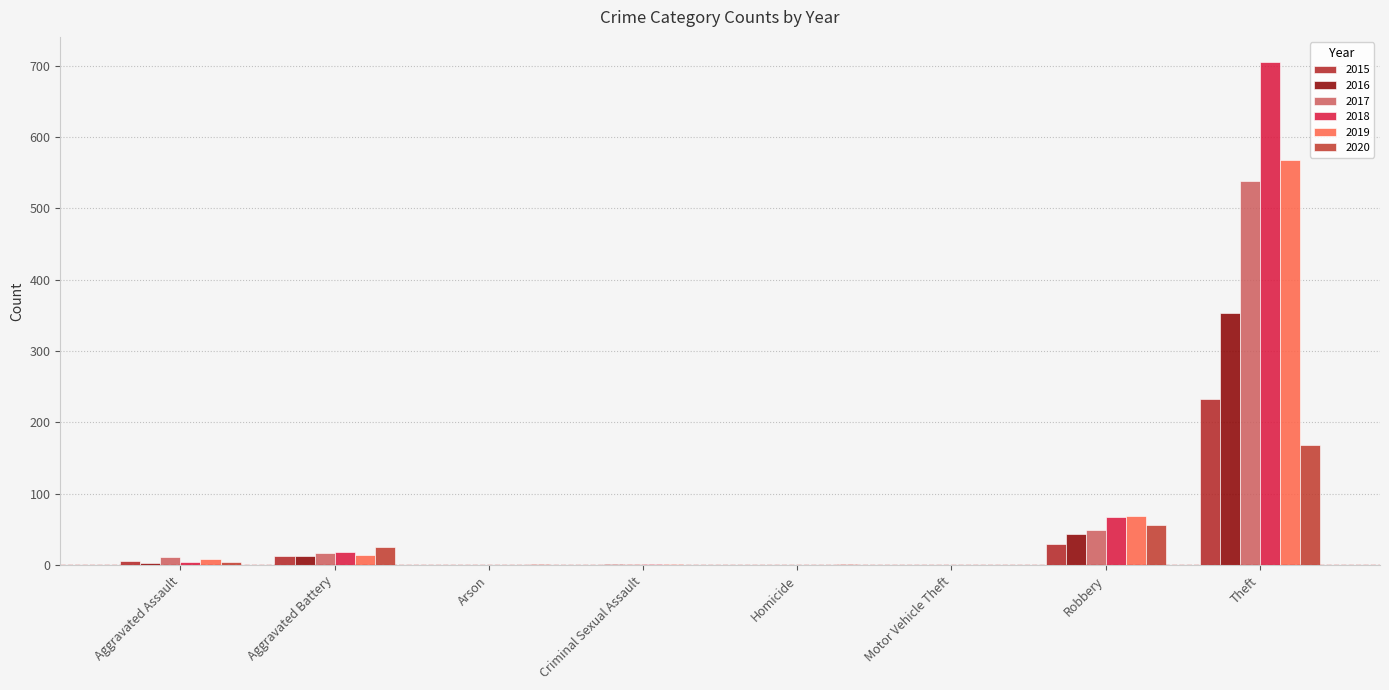

How many series are shown in this chart?

6